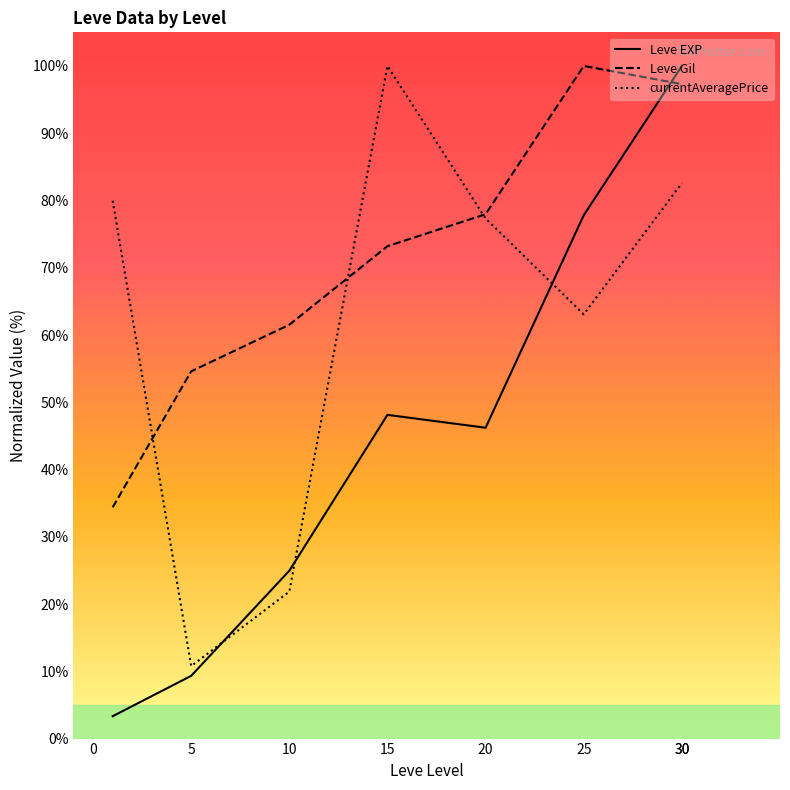

After their last crossing, which series has the higher values: Leve Gil or Leve EXP?

Leve EXP